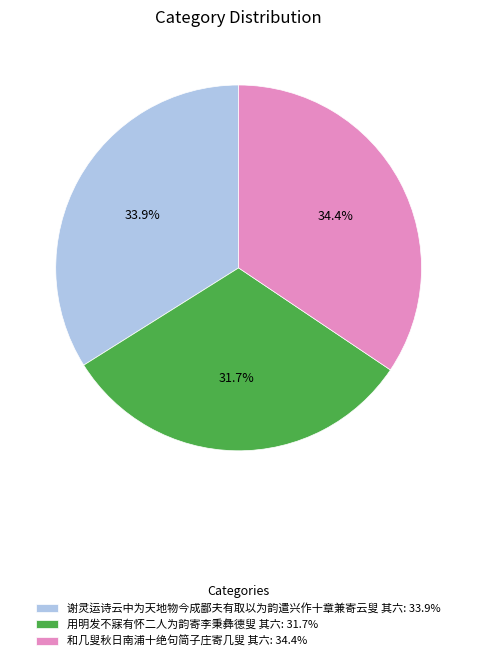

How many slices are in this pie chart?

3